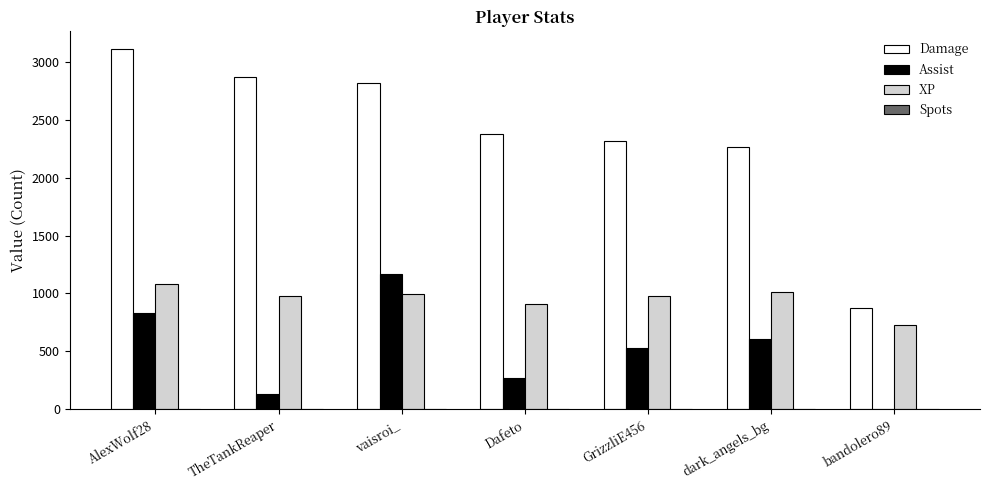

Which series has the largest range (max minus min)?

Damage